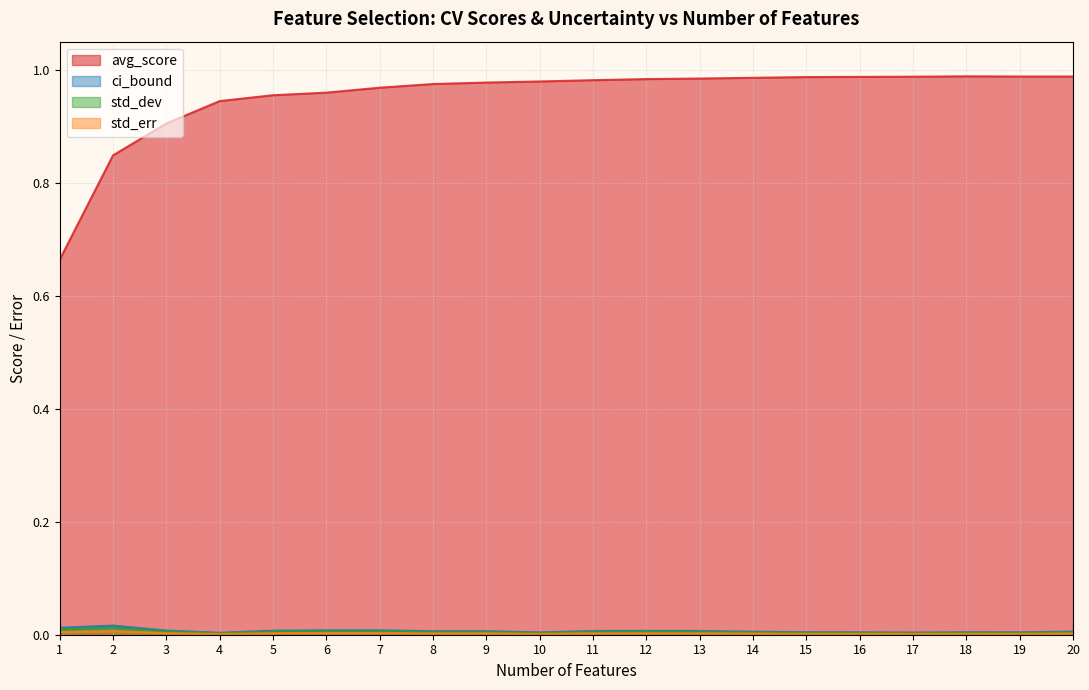

At which category does the chart reach its minimum across all series?

4